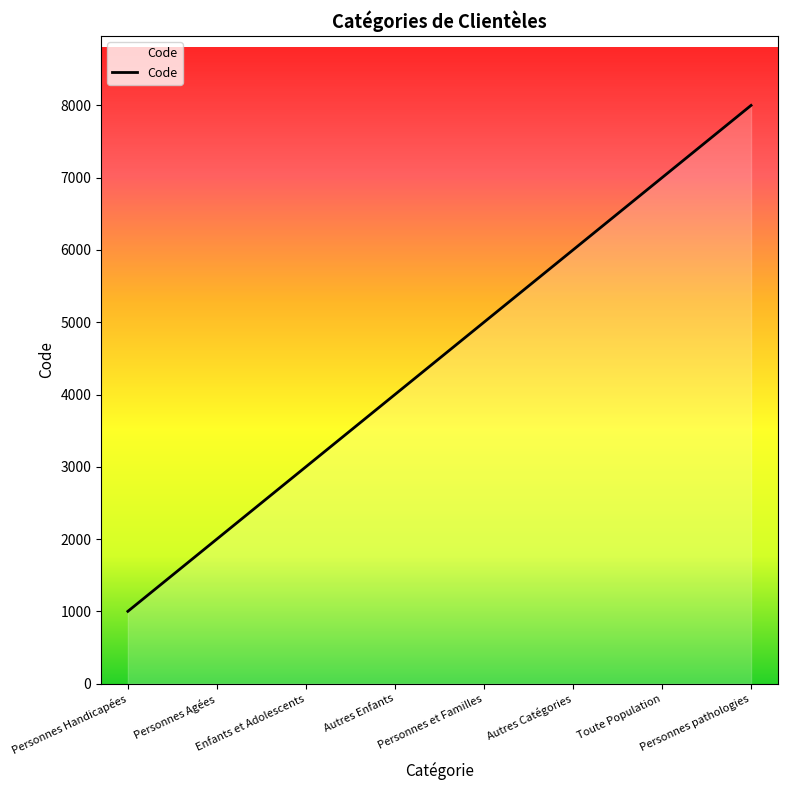

What value does the data have at Enfants et Adolescents?

3000